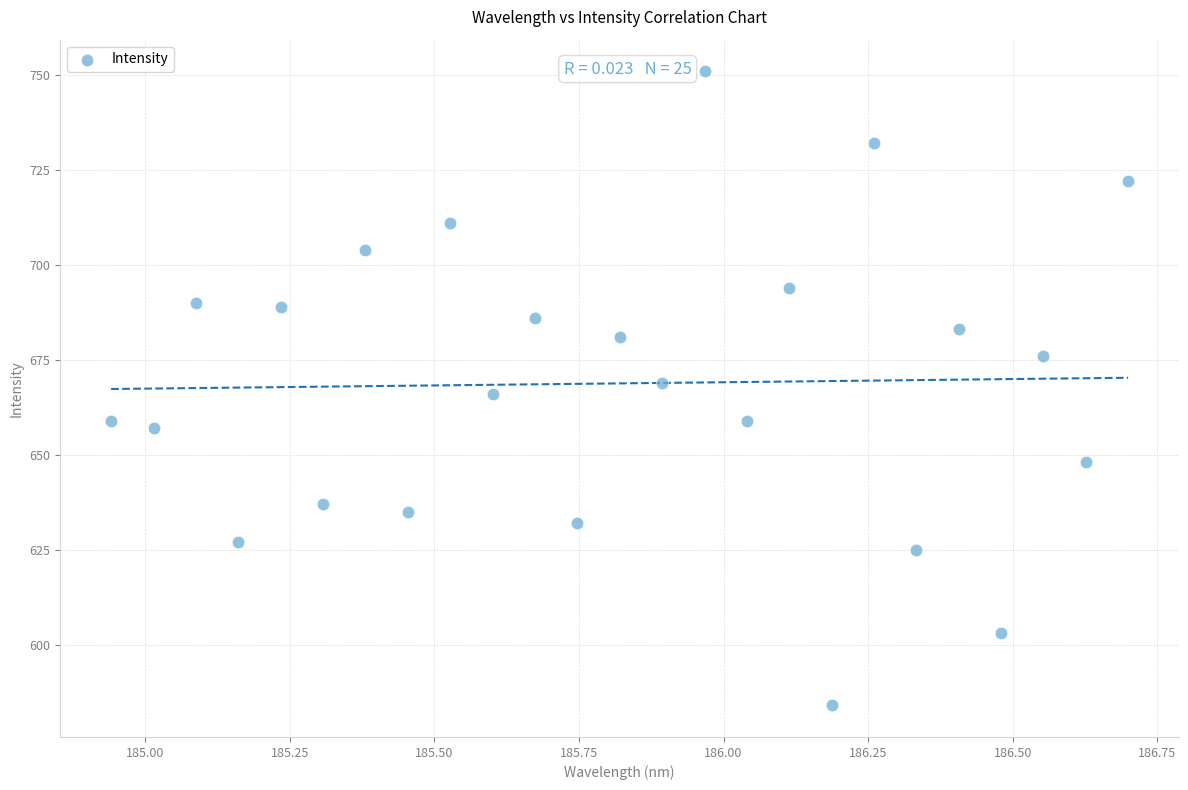

What is the range of Y values (max minus min)?

167